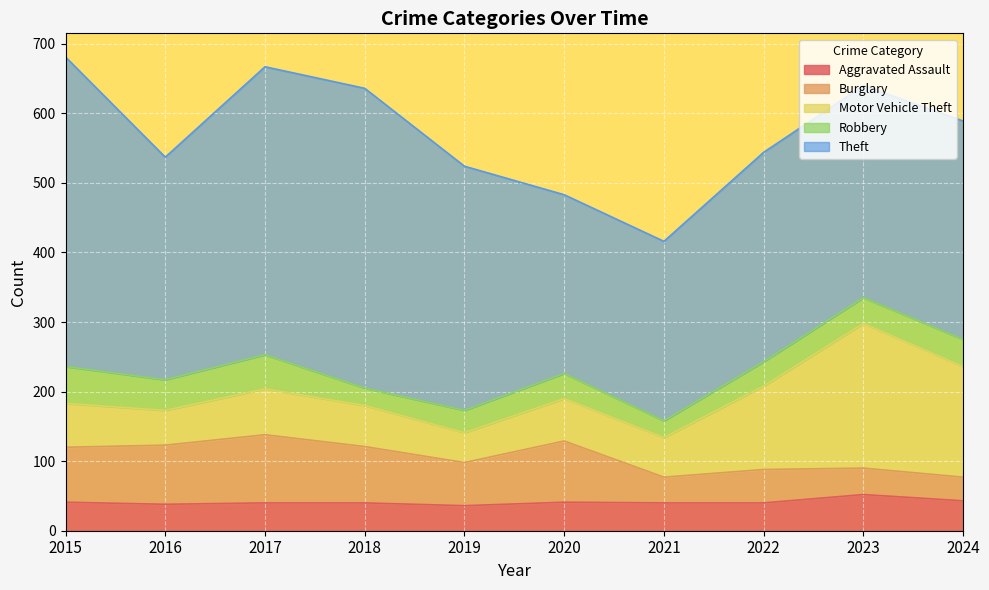

What is the average value of the Burglary series?

65